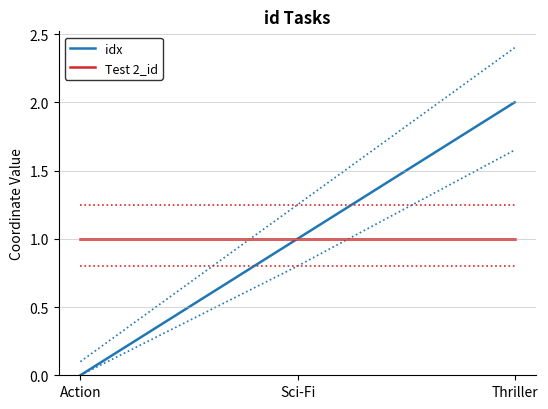

Which has a higher value, Thriller or Action?

Thriller